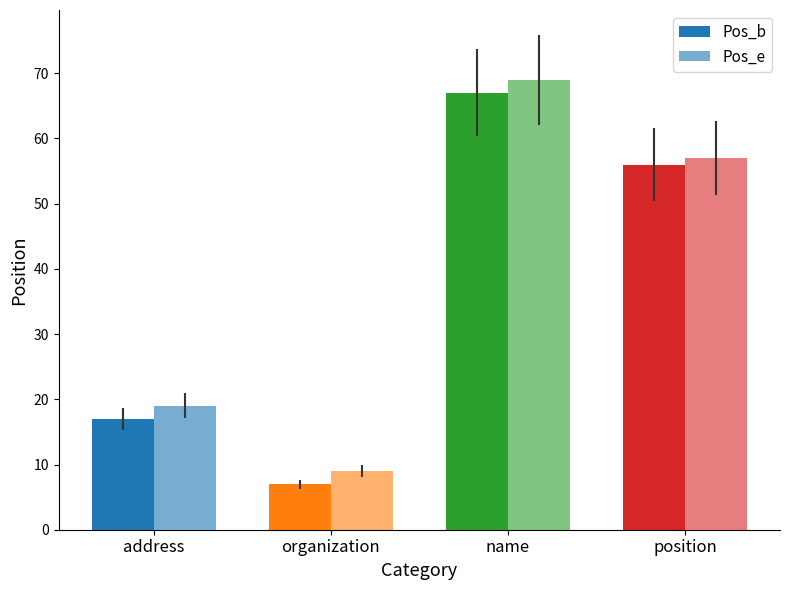

How many categories are shown in the chart?

4